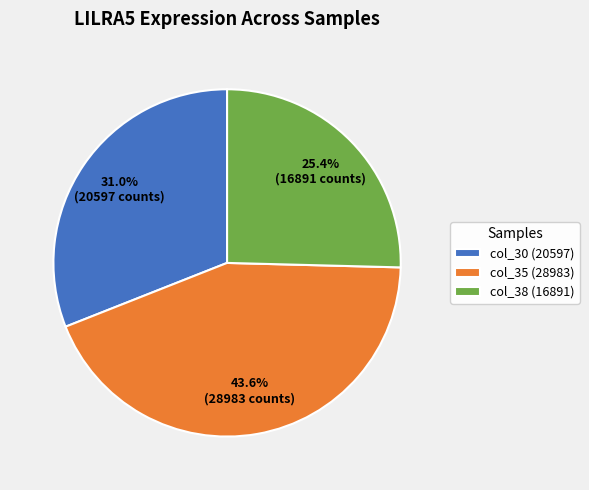

Does col_35 (28983) account for over 50% of the chart?

No